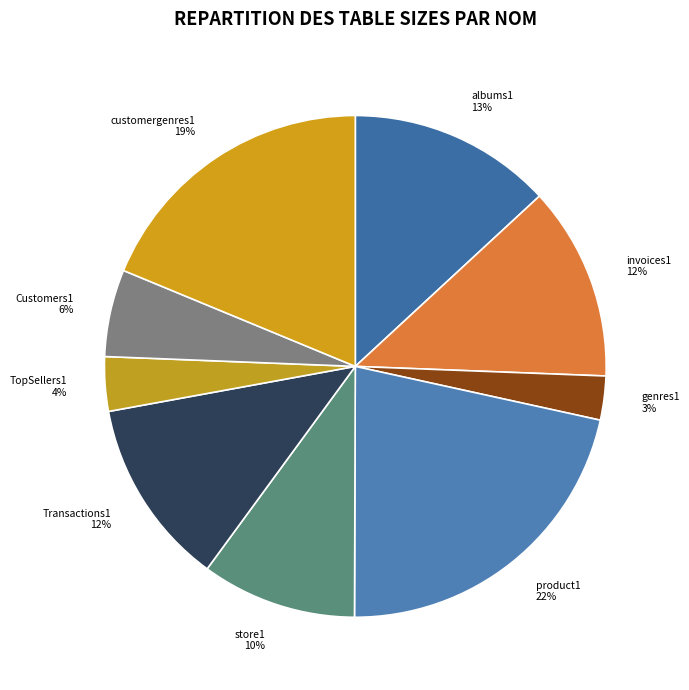

Combined, do product1 and invoices1 account for over 50%?

No